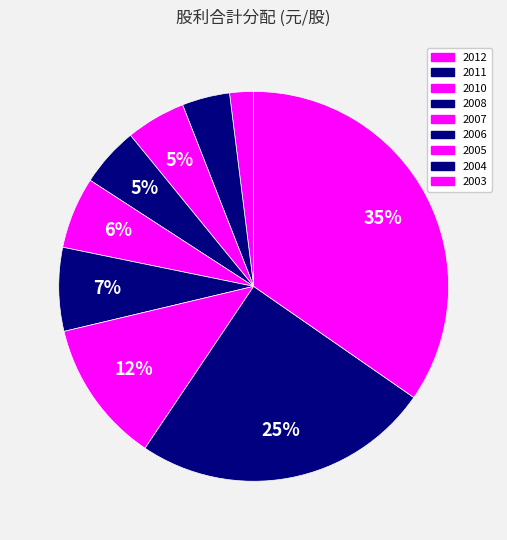

How many segments does this pie chart have?

9